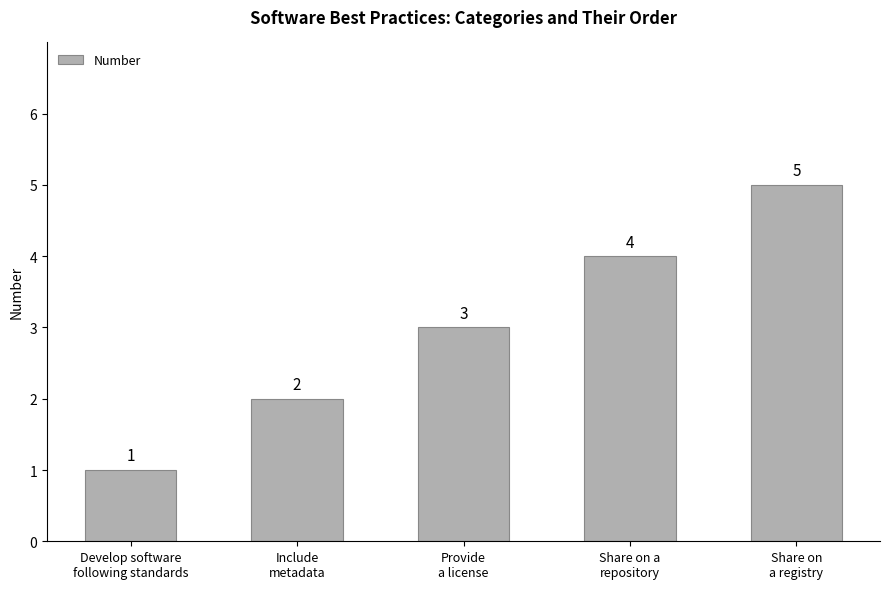

At which label is the value closest to 3?

Provide
a license